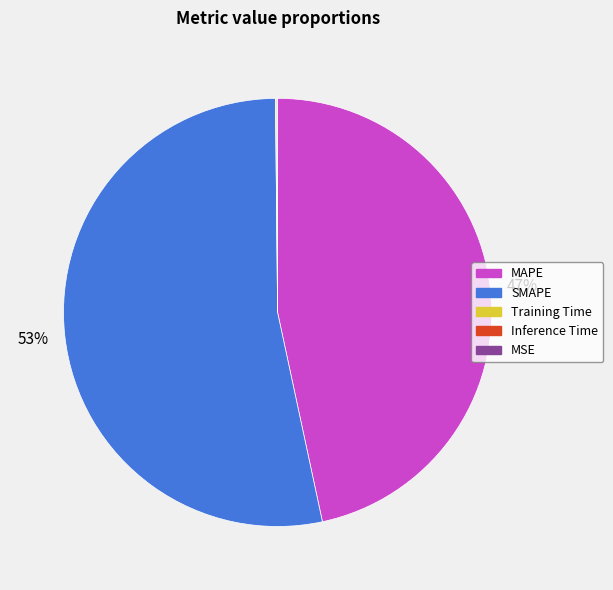

To the nearest percent, what percentage of the pie is MAPE?

47%